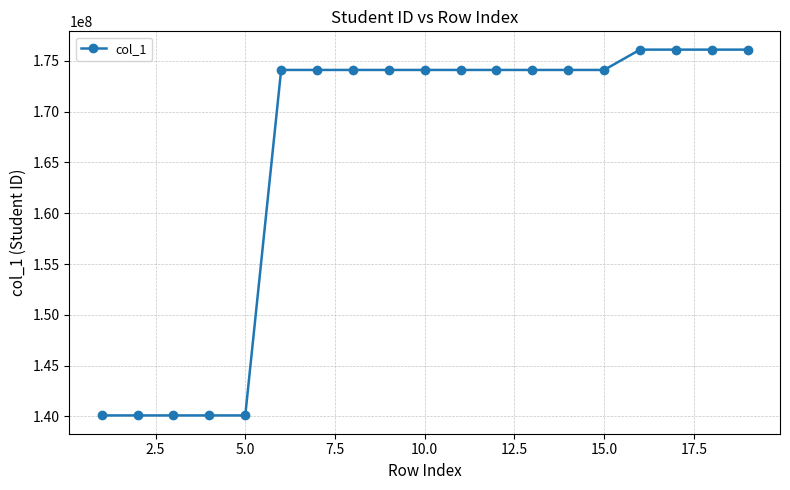

What is the maximum value shown in the chart?

176103117